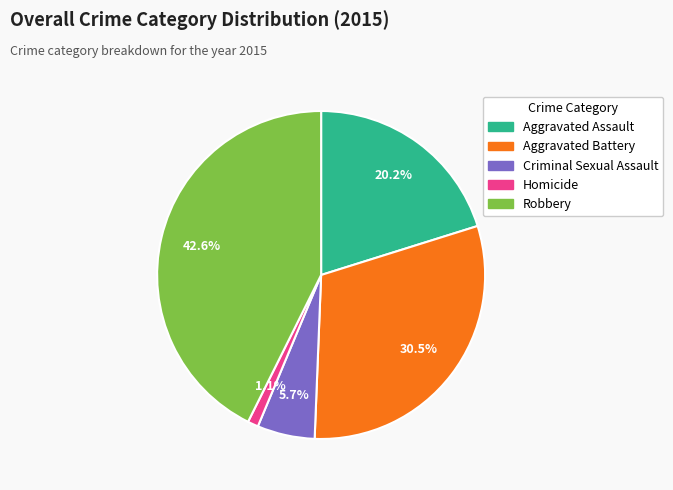

Which has a higher value, Aggravated Battery or Criminal Sexual Assault?

Aggravated Battery